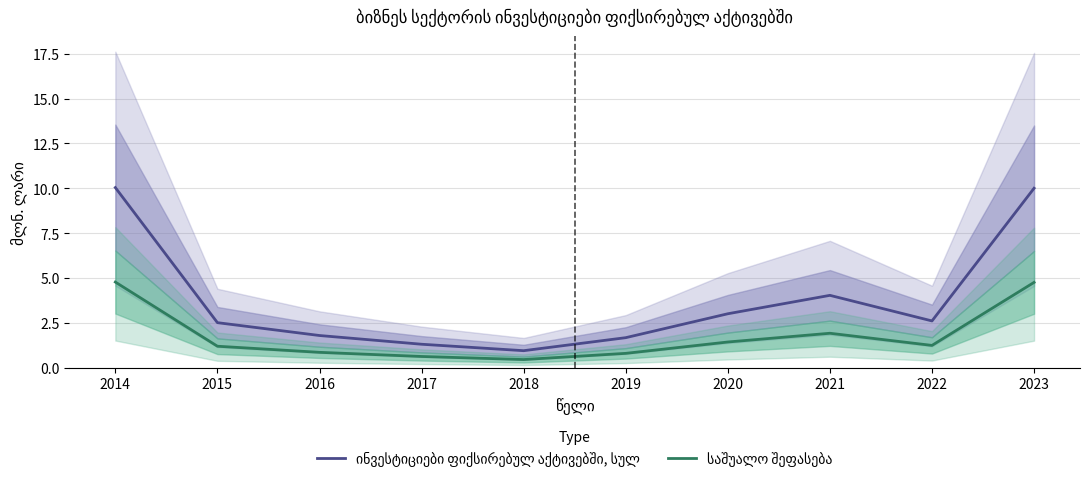

What are all the series names shown in the legend?

ინვესტიციები ფიქსირებულ აქტივებში, სულ, საშუალო შეფასება